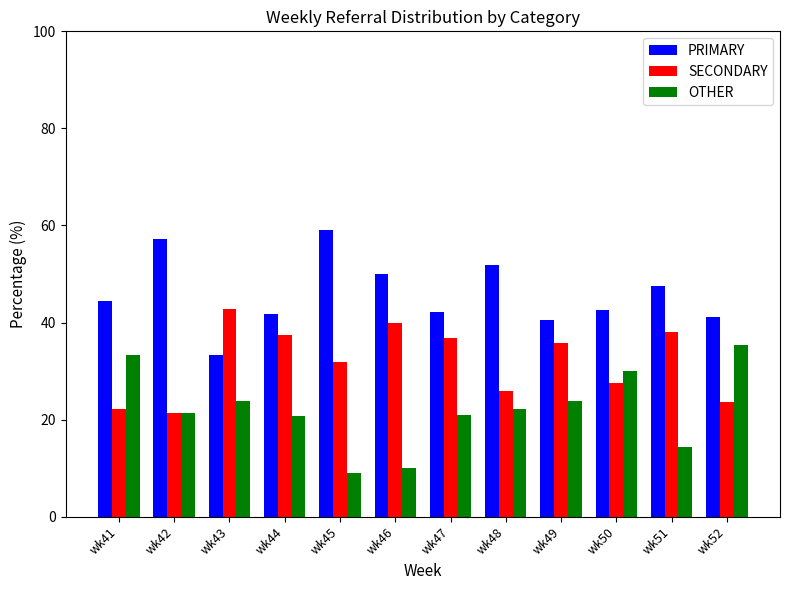

At how many categories does at least one series exceed 23?

12